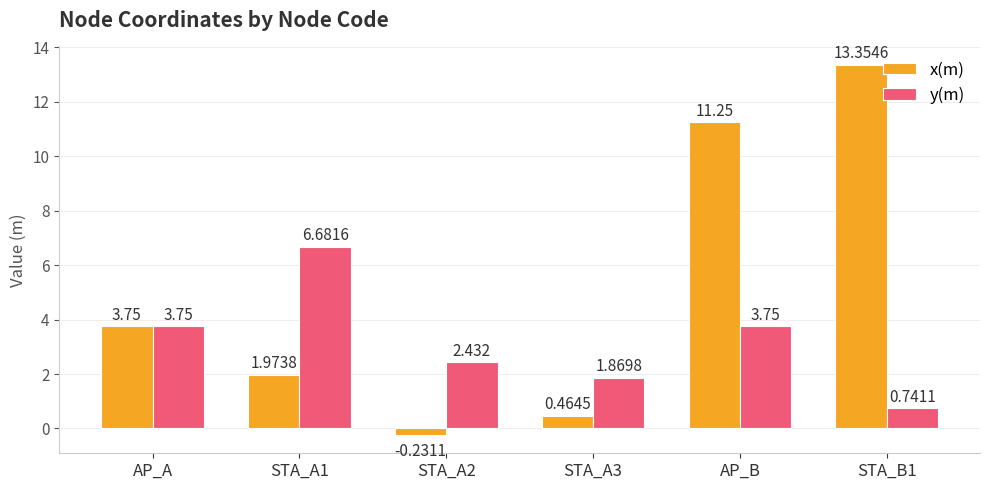

What position from the left is STA_A1?

2